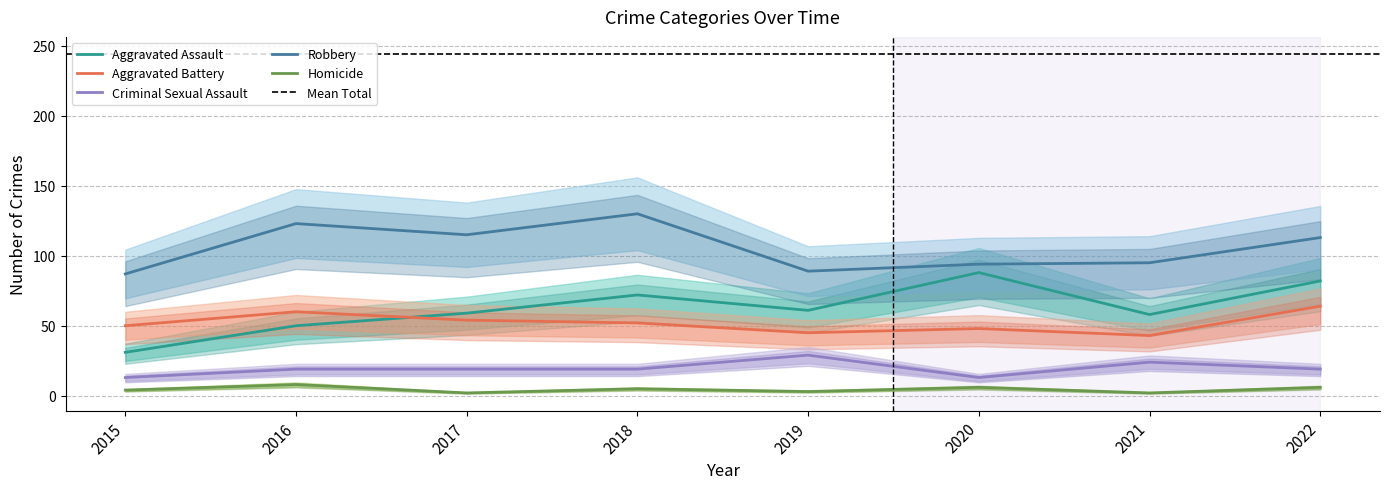

True or false: Homicide and Aggravated Assault cross at least once.

False